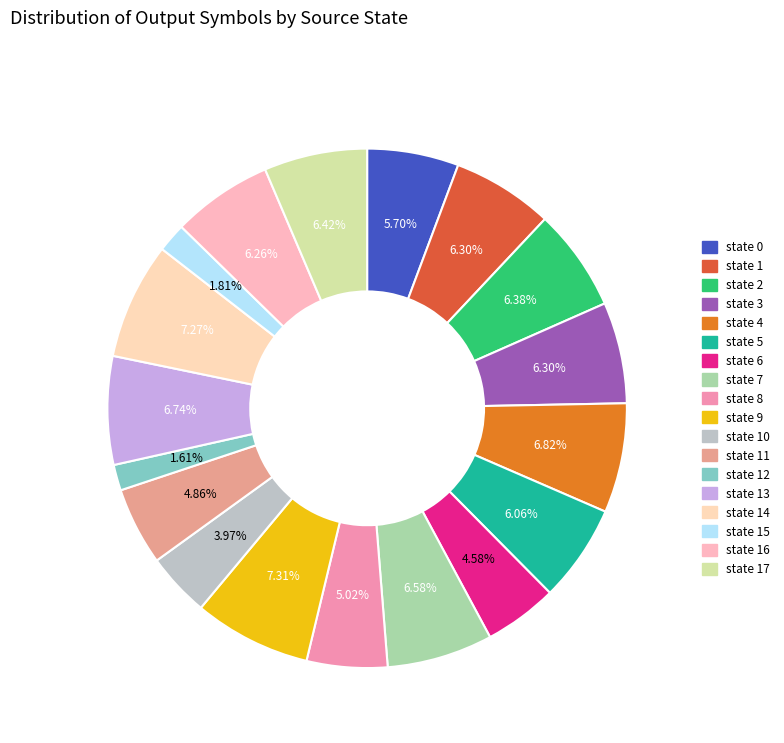

What is the ratio of the value at state 4 to the value at state 11?

1.4